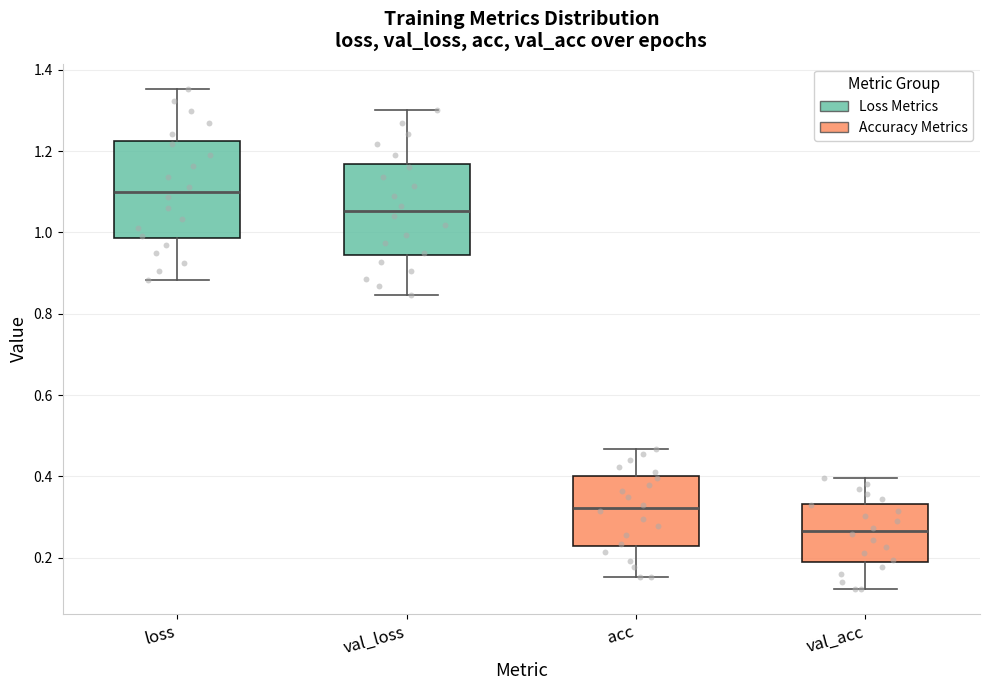

Reading left to right, read every box against the y-axis: the position of its median line, the range the box covers, and the ends of its whiskers. The values are not printed on the chart, so give them approximately, as read against the axis.

loss: median 1.10, box 0.98 to 1.22, whiskers 0.88 to 1.36
val_loss: median 1.06, box 0.94 to 1.16, whiskers 0.84 to 1.30
acc: median 0.32, box 0.22 to 0.40, whiskers 0.16 to 0.46
val_acc: median 0.26, box 0.18 to 0.34, whiskers 0.12 to 0.40